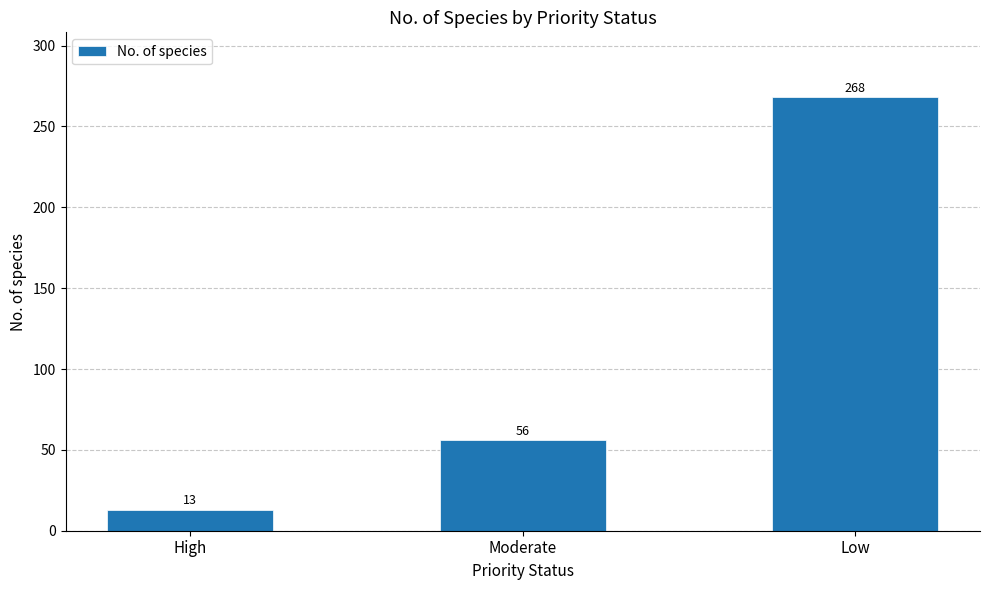

How many bars are there in total?

3